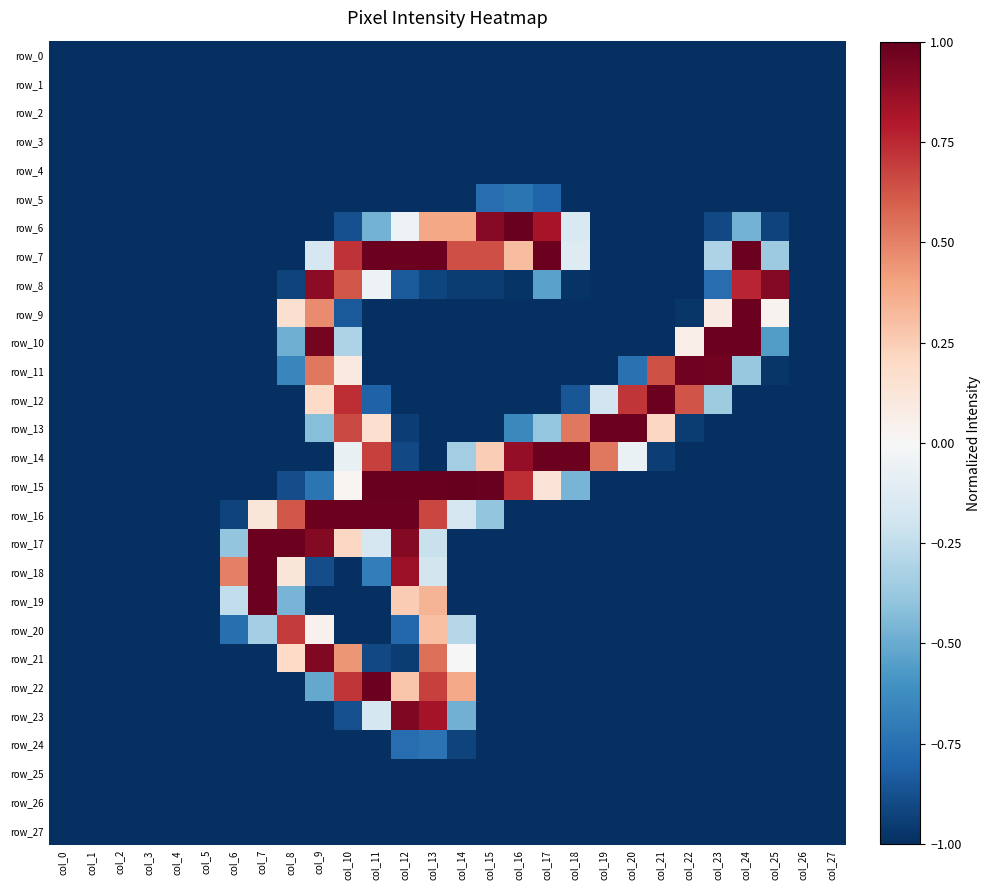

What is the maximum value for row_11?

1.0